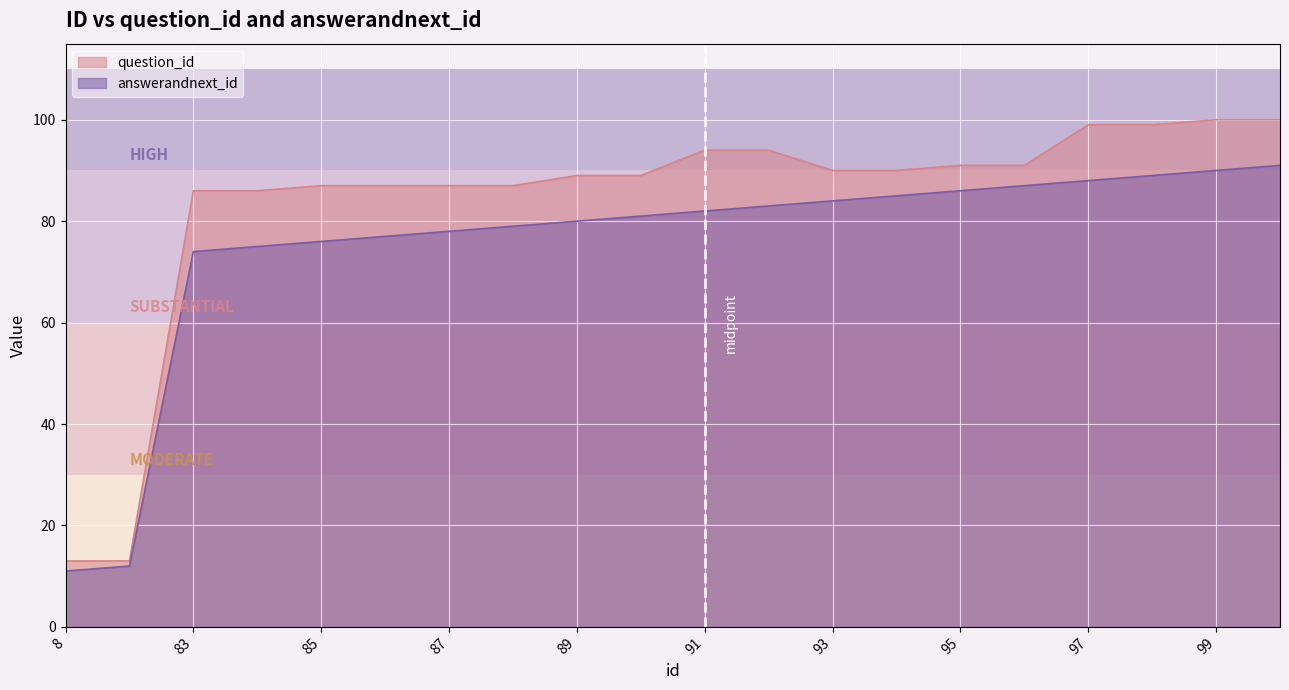

What is the difference between the maximum and second lowest values in the answerandnext_id series?

79